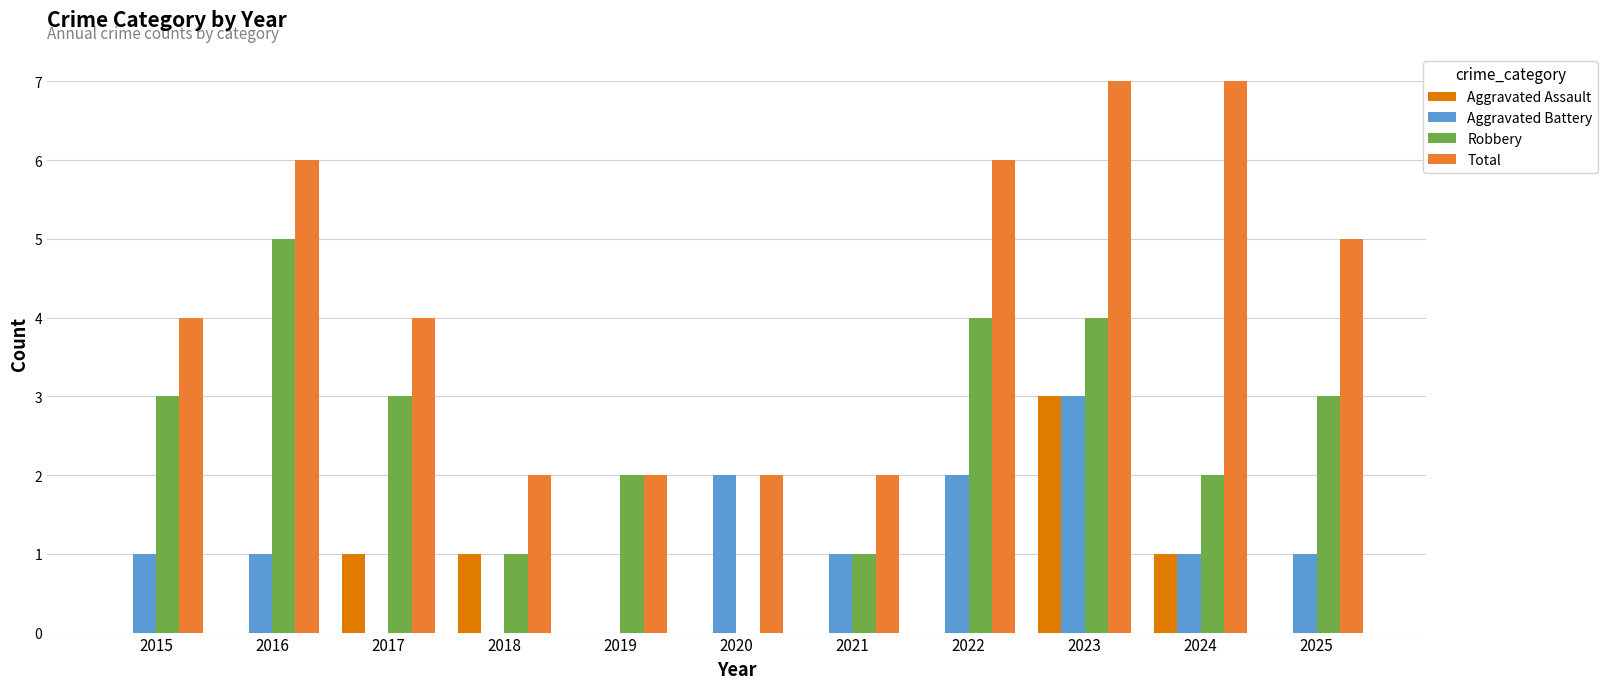

What value does the Robbery series have at 2016?

5